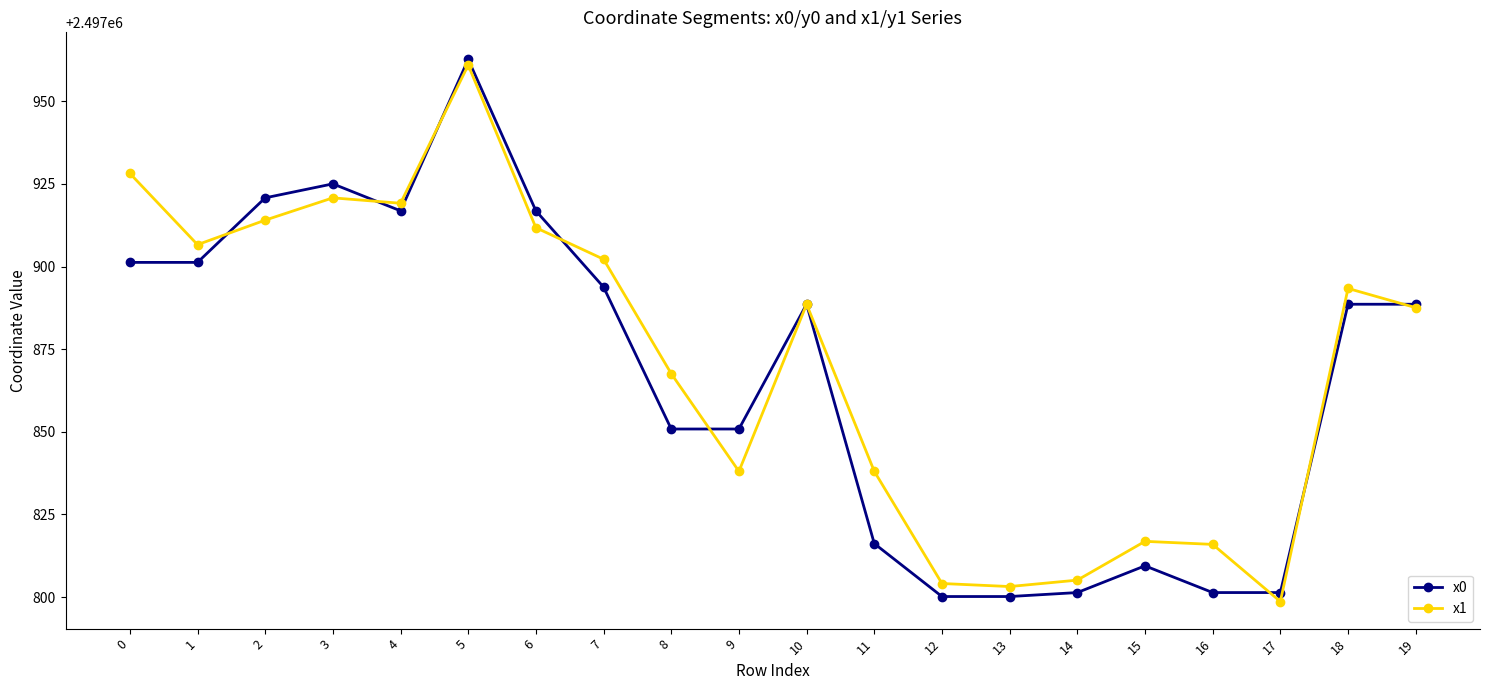

What is the difference between the highest and lowest values at 18?

4.8